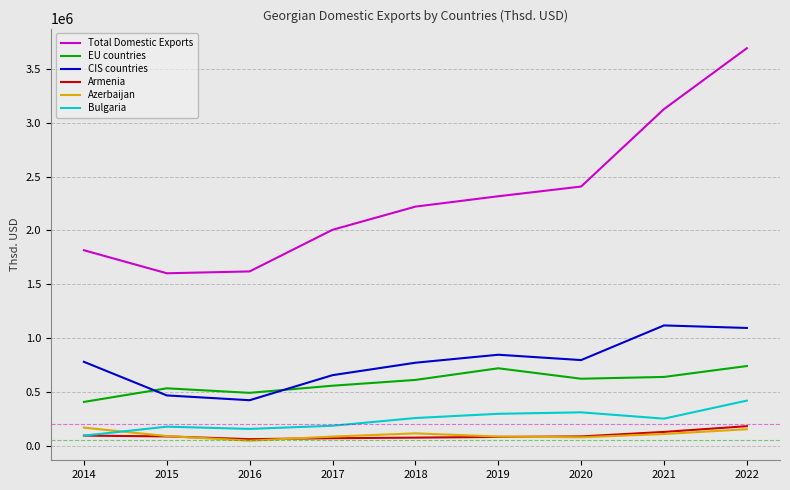

How many lines are shown in the chart?

6